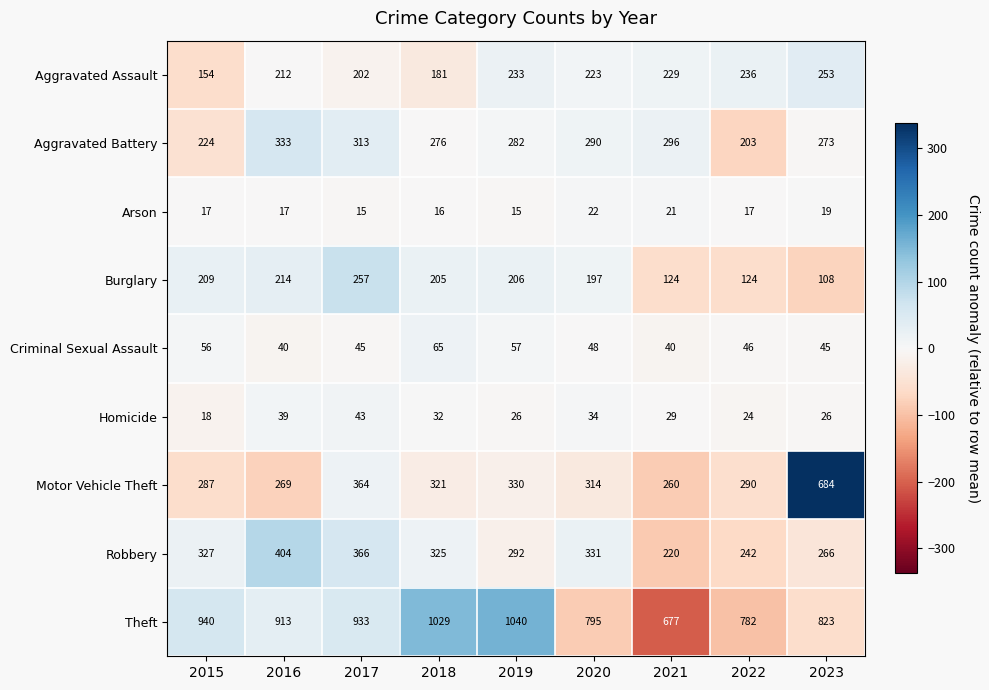

Which category has the highest value in the Burglary series?

2017